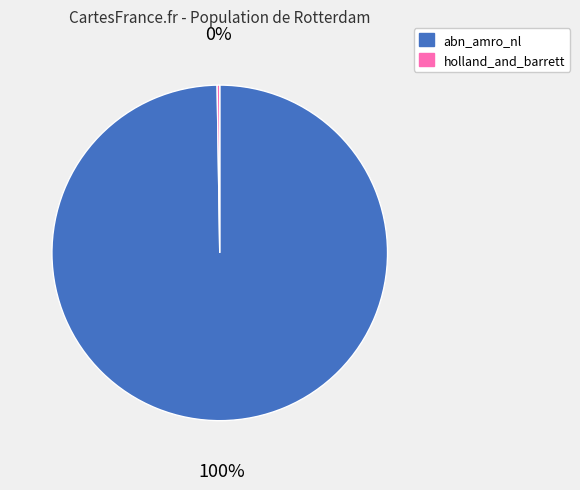

To the nearest percent, what portion does abn_amro_nl represent?

100%